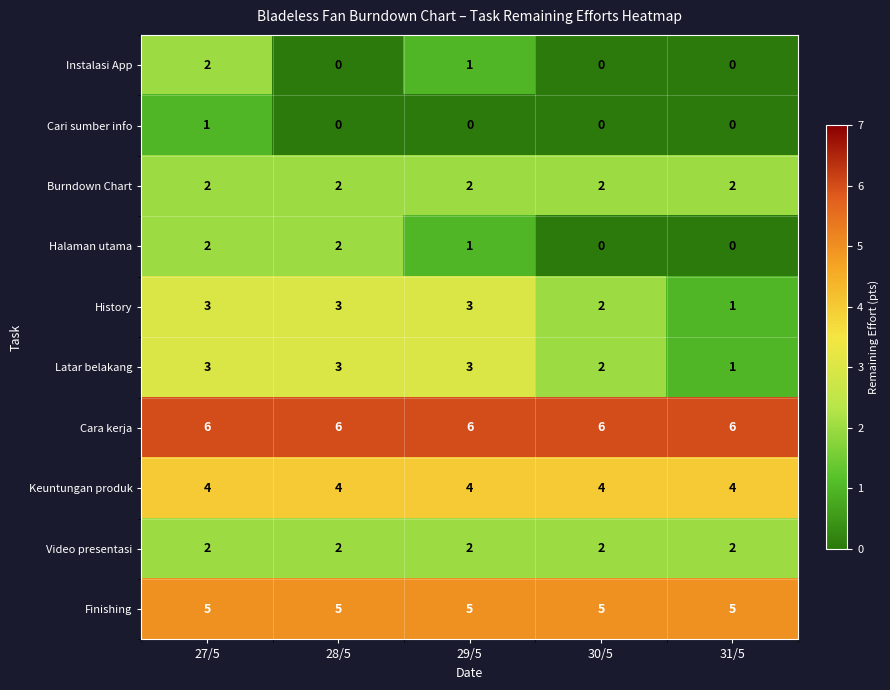

What is the maximum value for Keuntungan produk?

4